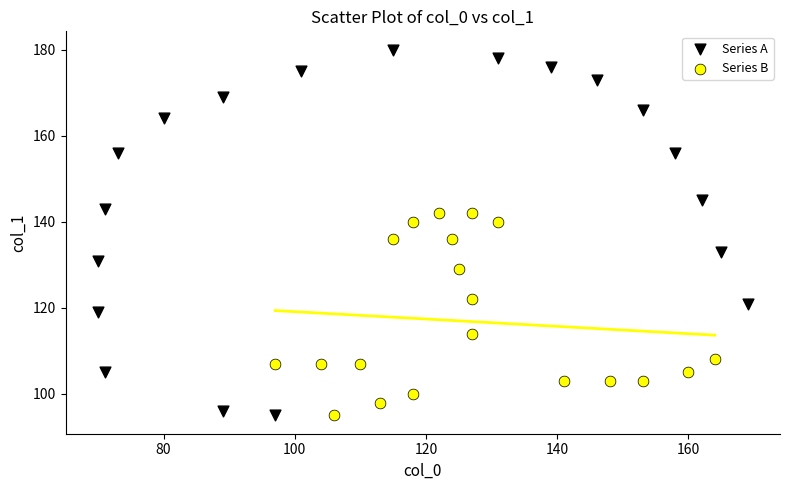

Which series has the largest Y range (max minus min)?

Series A